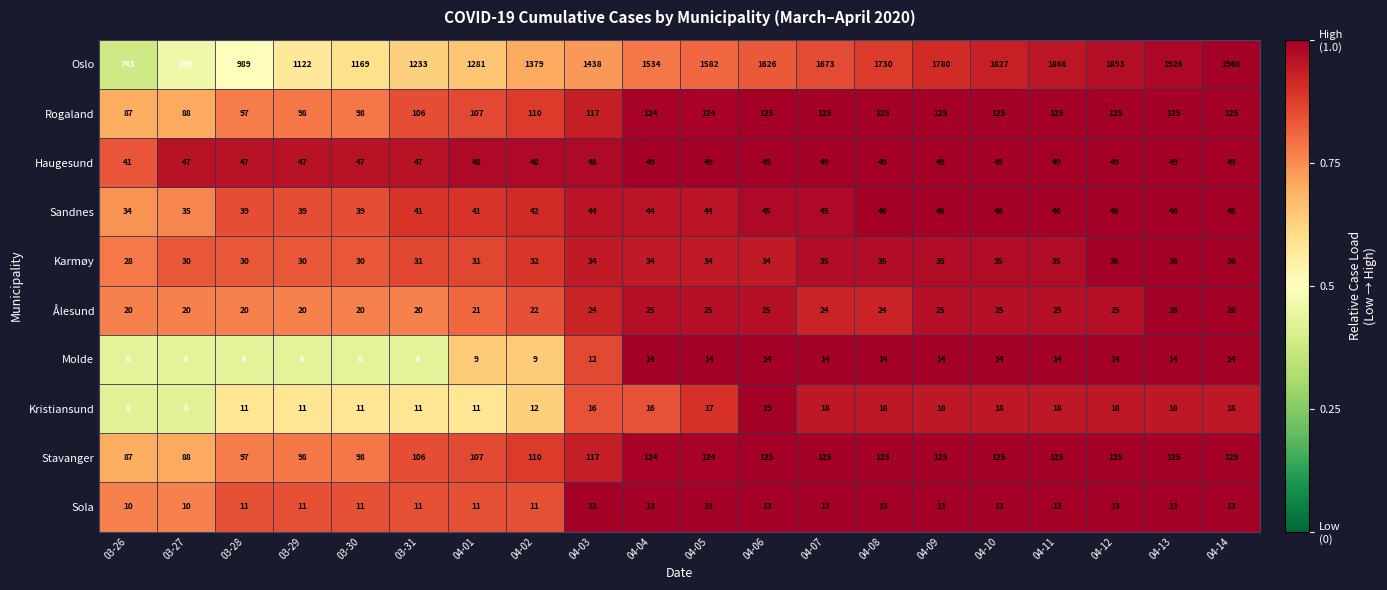

What is the sum of all Sola values?

242